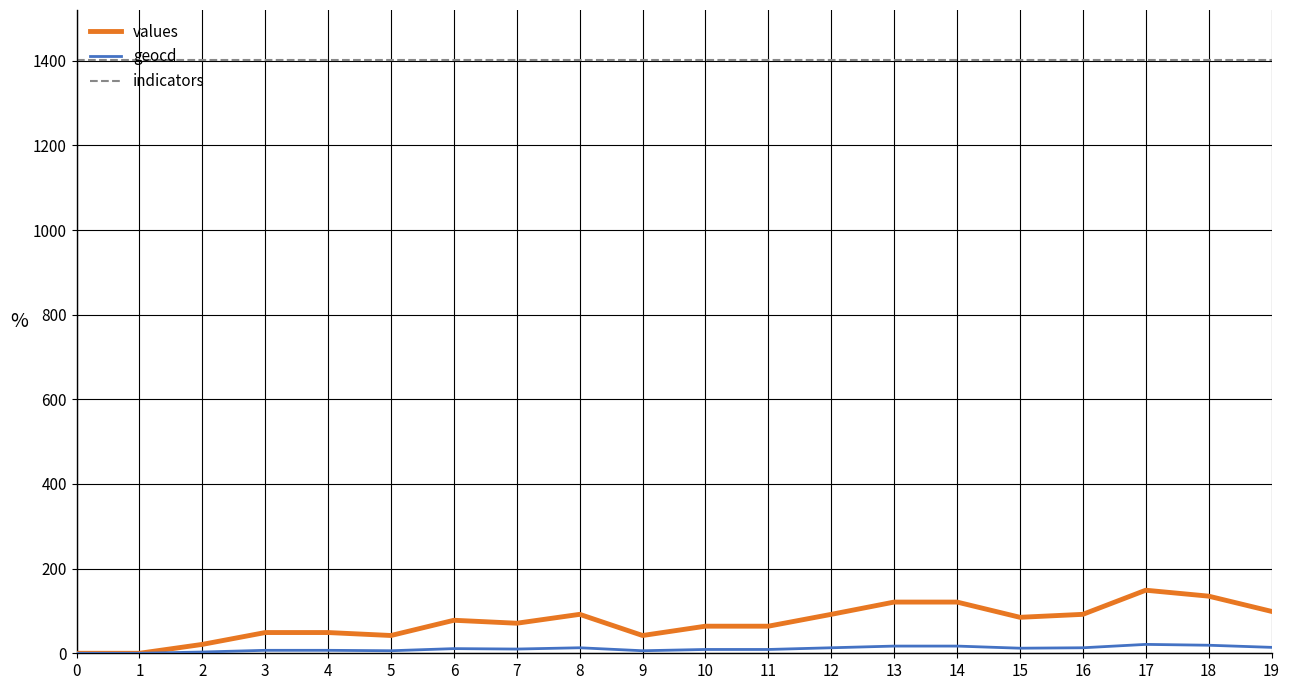

What is the spread (max minus min) of values at 1?

1402